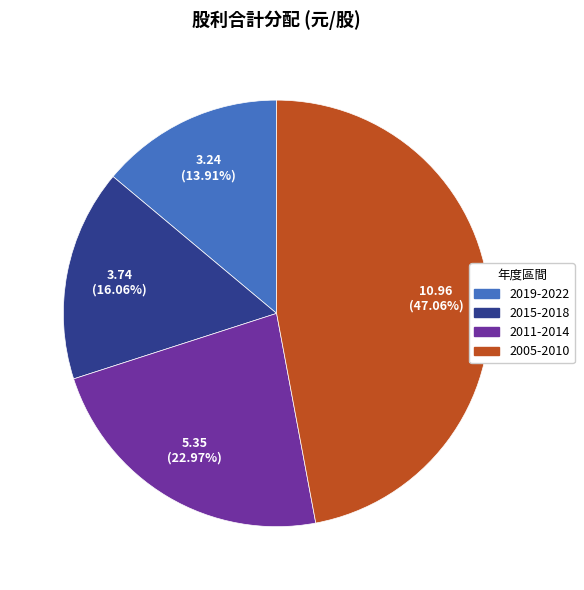

Is there any slice that represents more than half of the pie?

No